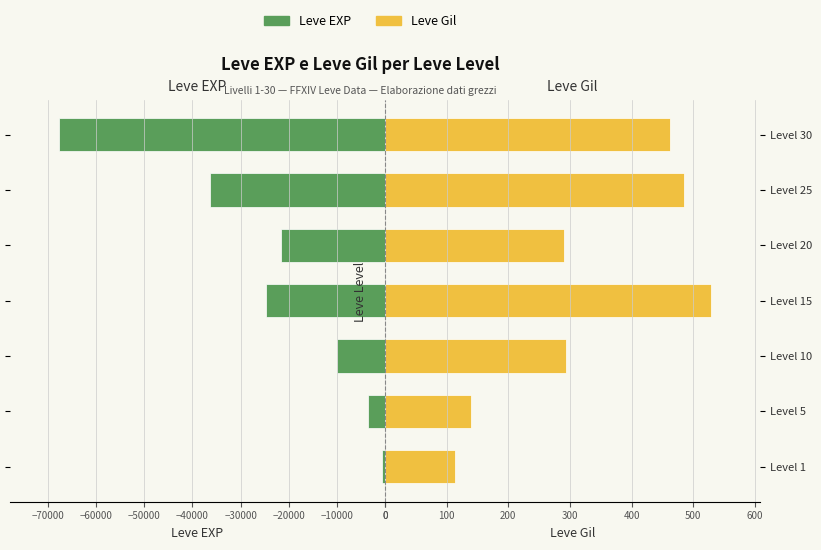

Rank the series at Level 30 from highest to lowest value.

Leve Gil, Leve EXP